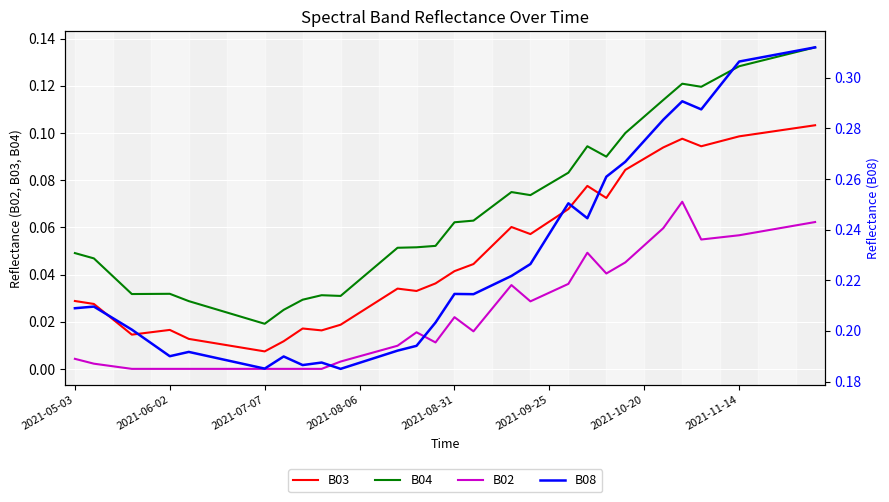

What is the sum of the B03 values at 11 and 26?

0.1